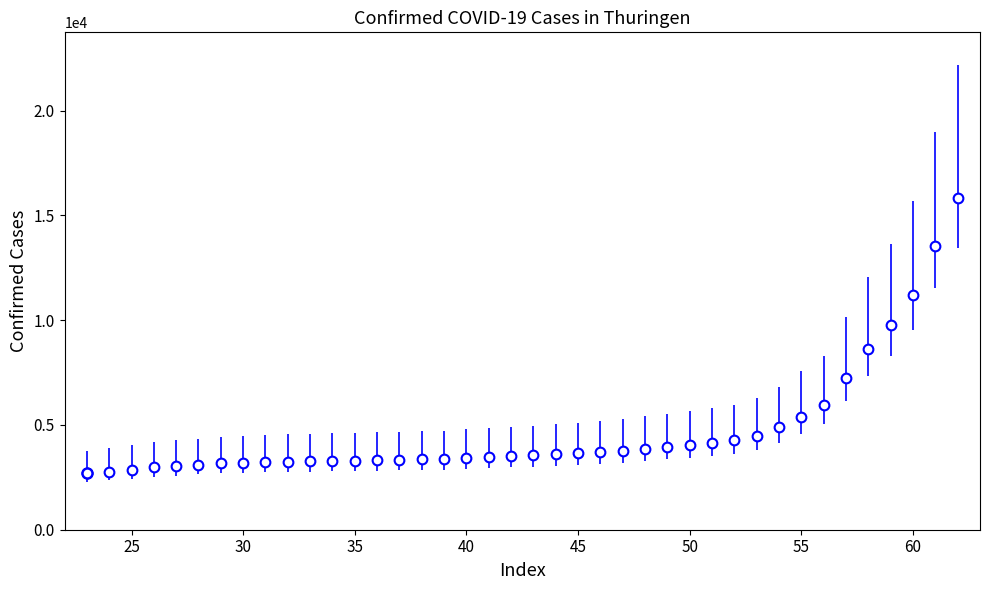

What is the value of the 3rd point from the left?

2871